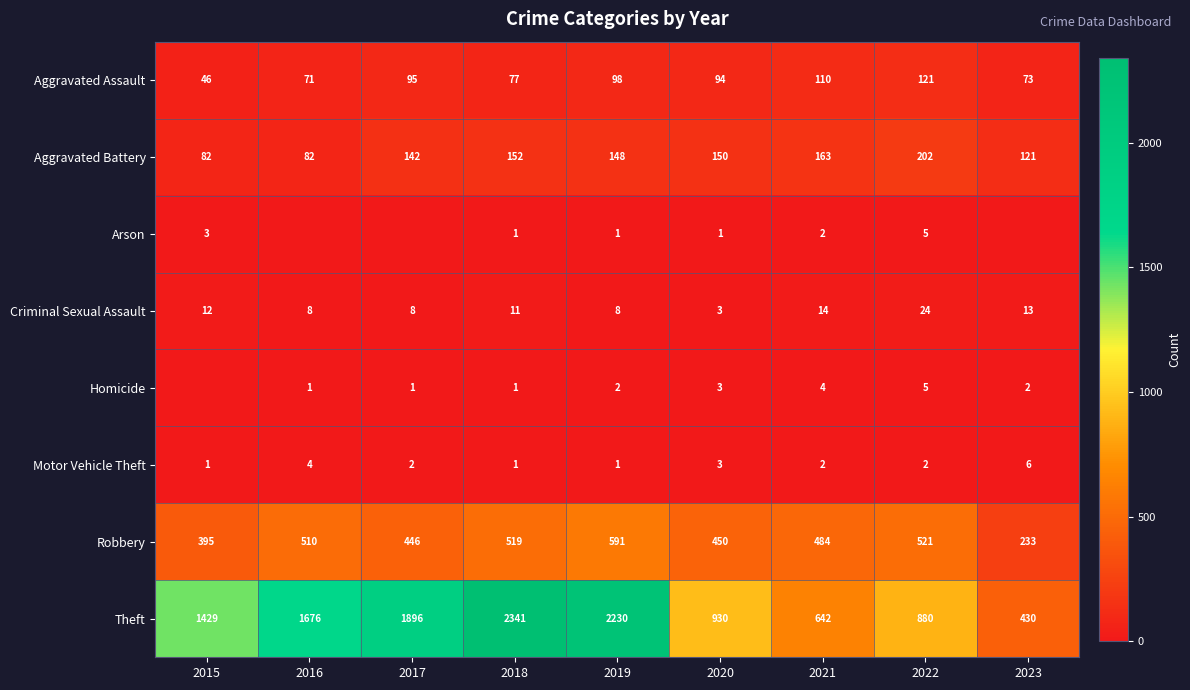

What is the difference between the highest and lowest values at 2018?

2340